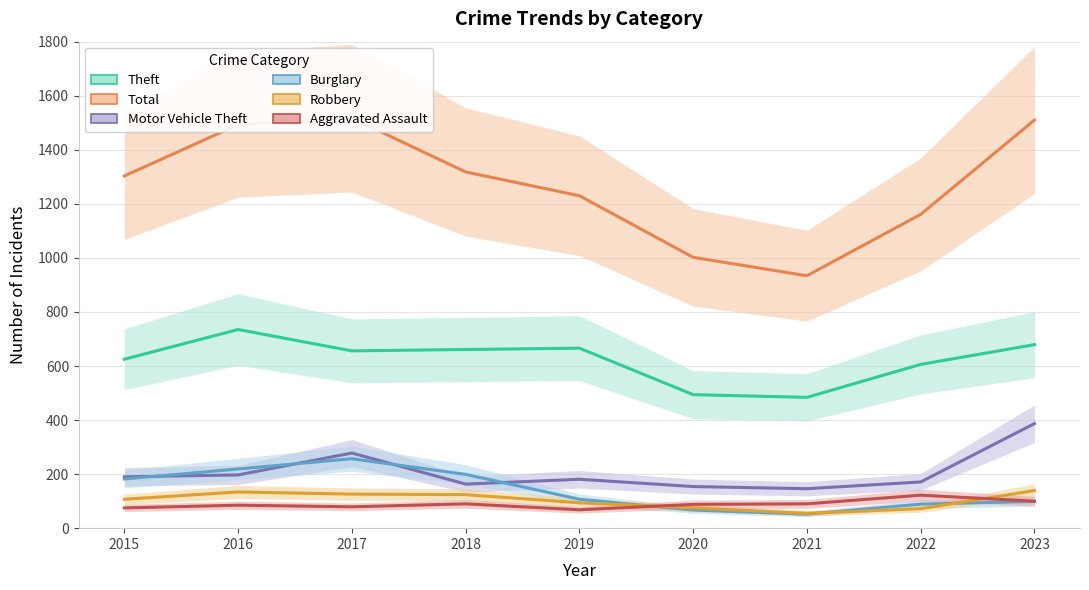

Is it true that Motor Vehicle Theft equals 190 at 2015?

True